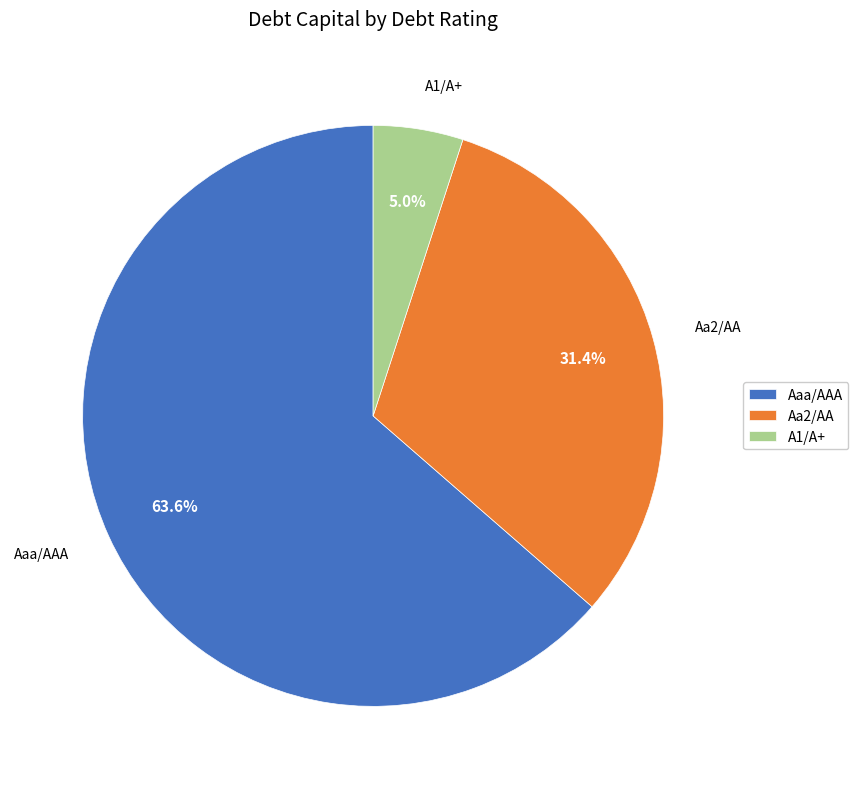

How many segments does this pie chart have?

3